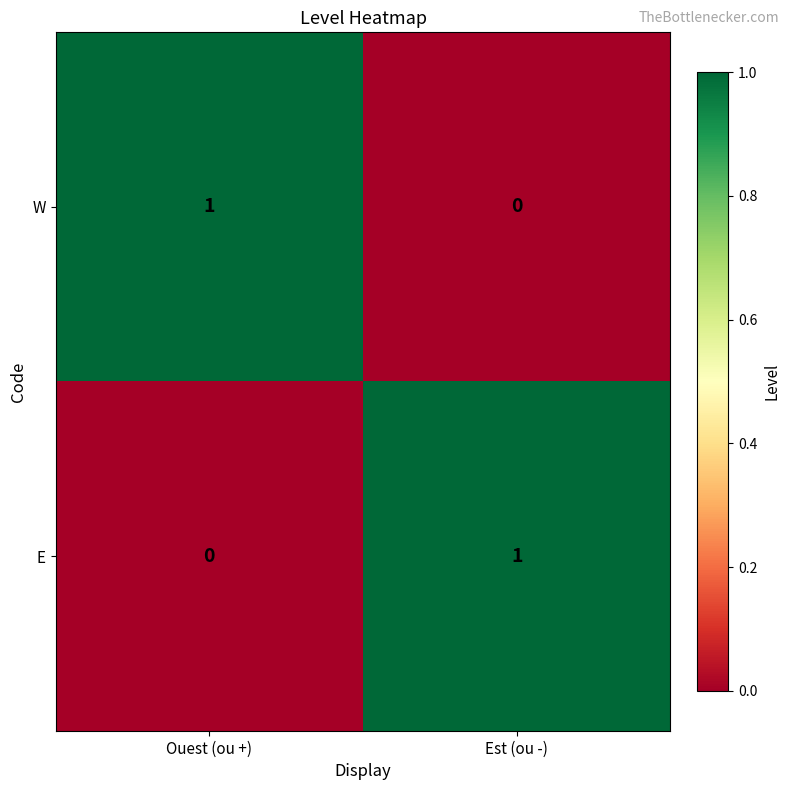

At how many categories does at least one series exceed 0?

2